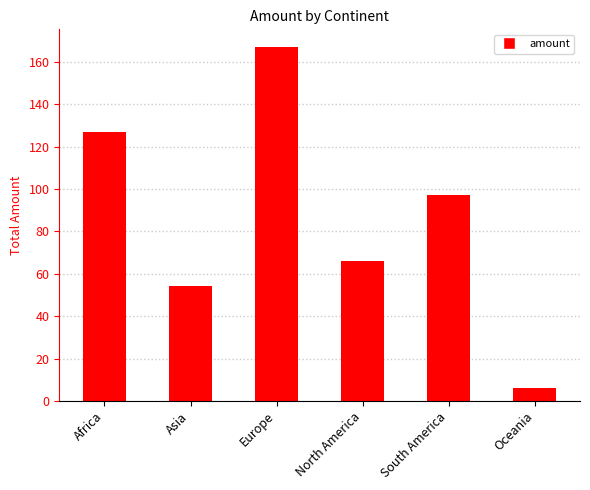

Reading right to left, list all the values displayed in this chart.

6	97	66	167	54	127